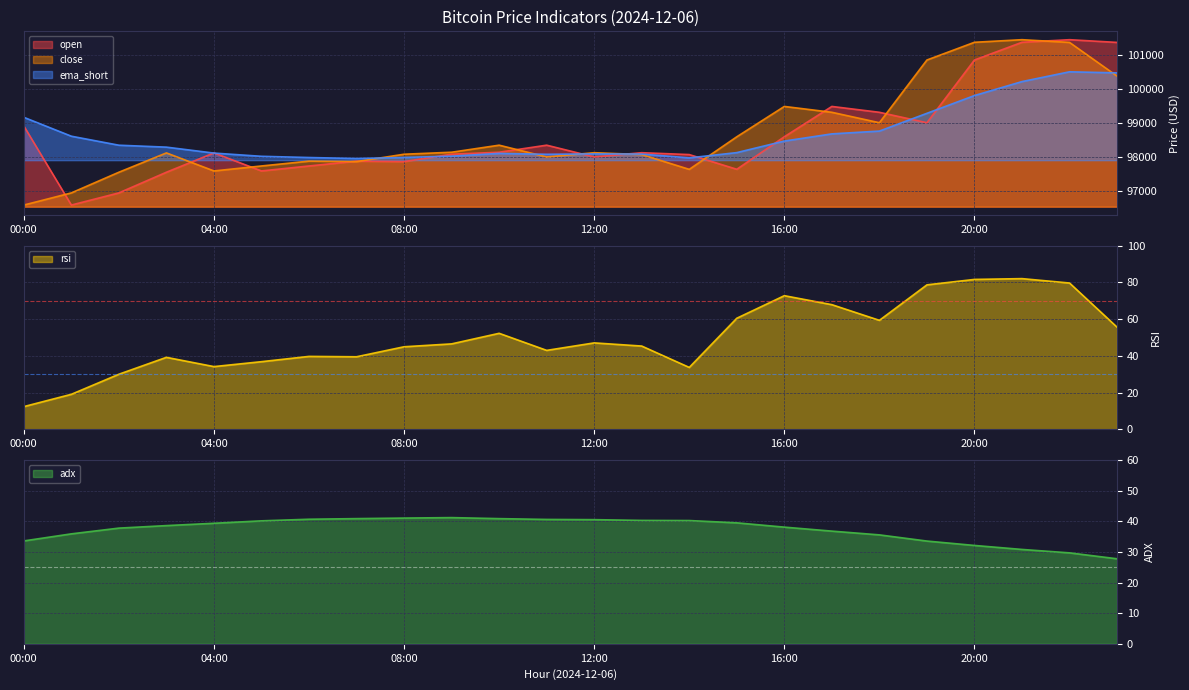

What is the maximum value for close?

101440.0